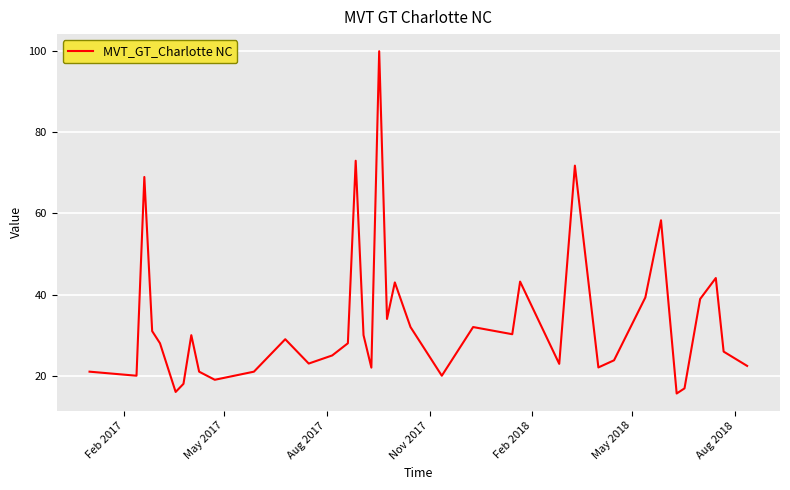

What is the difference between the maximum and minimum values?

84.4